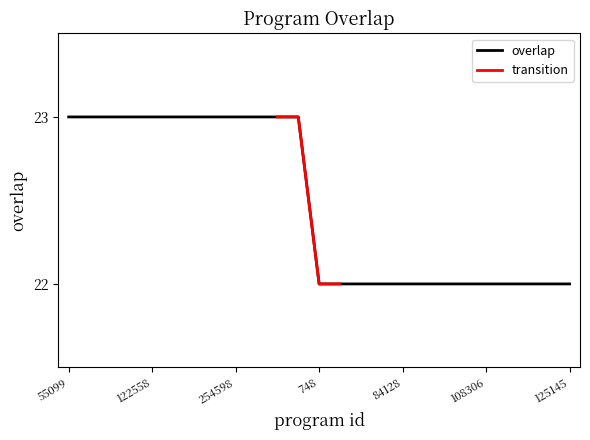

Reading left to right, list all the values displayed in this chart.

55099=23	77827=23	77846=23	108851=23	122558=23	126501=23	126528=23	198864=23	254598=23	254599=23	254600=23	287815=23	748=22	28859=22	52912=22	78008=22	84128=22	85487=22	86347=22	94706=22	108306=22	109516=22	109517=22	123877=22	125145=22